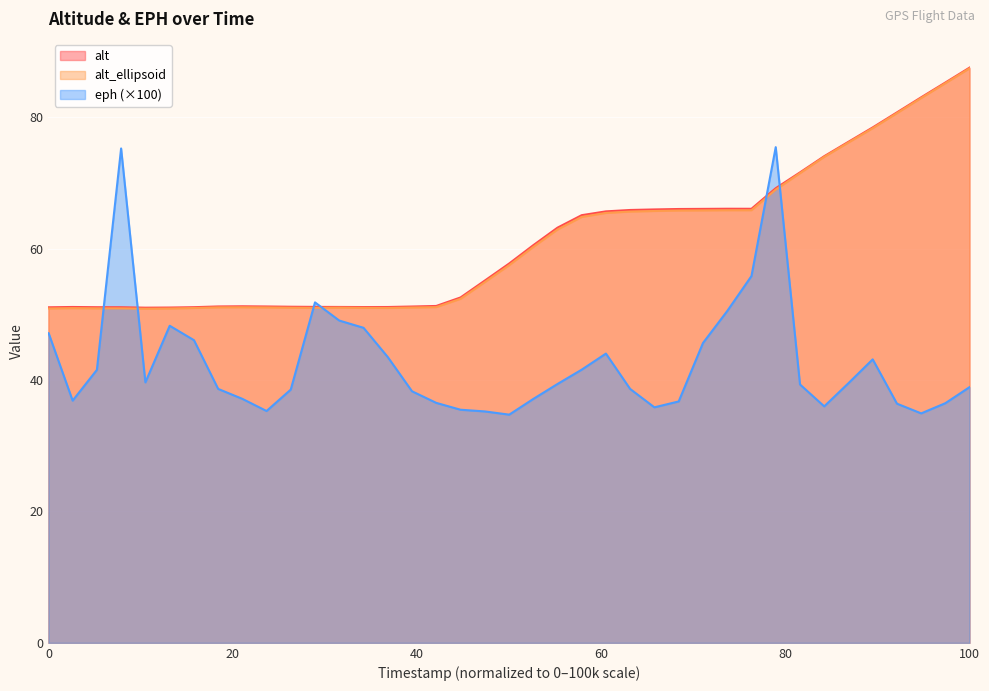

What is the maximum value for alt_ellipsoid?

87.5